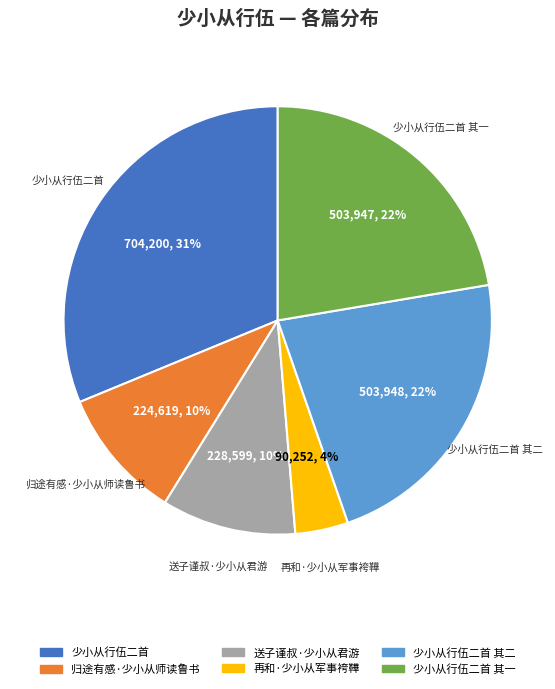

Count the number of slices in the pie.

6